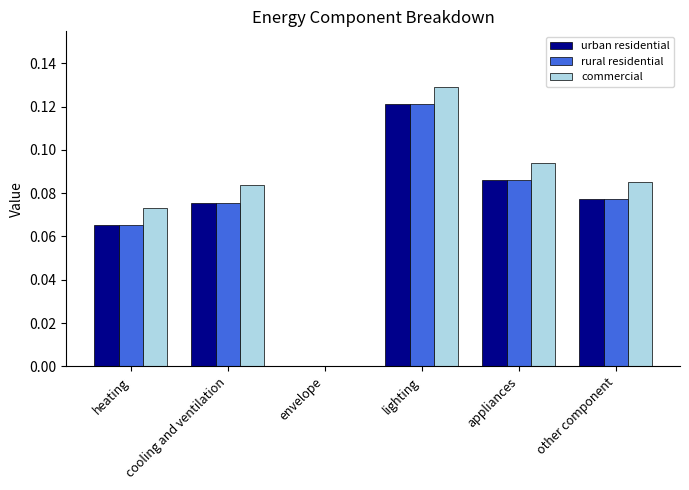

The value of commercial at other component is 0.0. True or false?

False